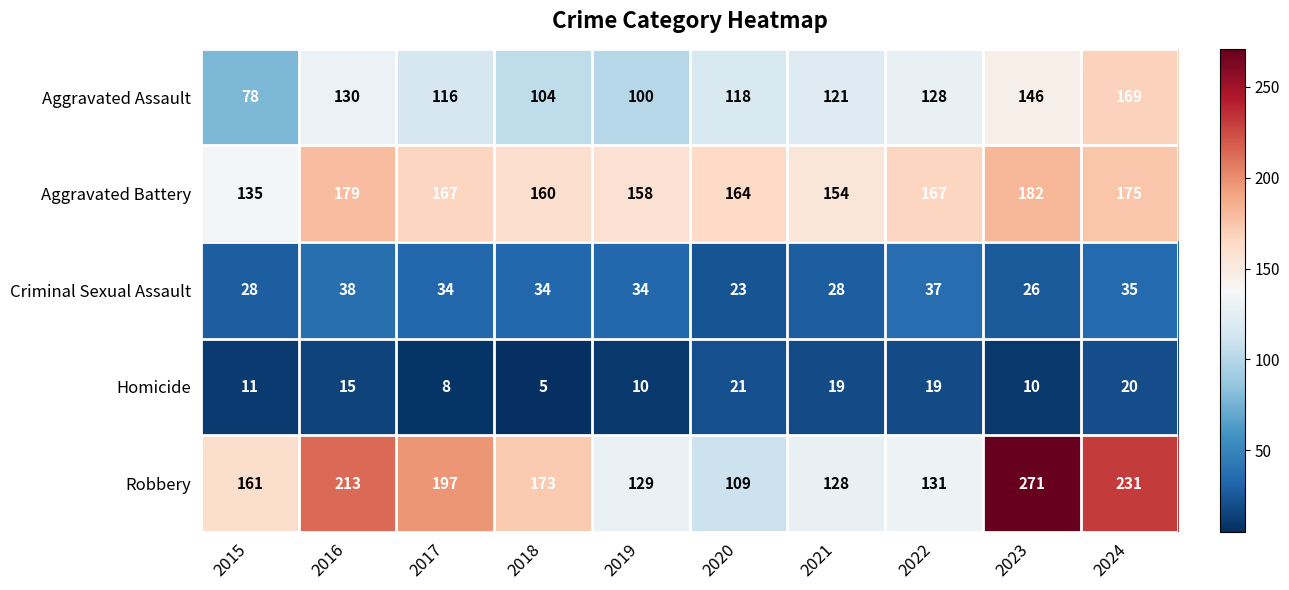

Which category has the highest value across all series?

2023